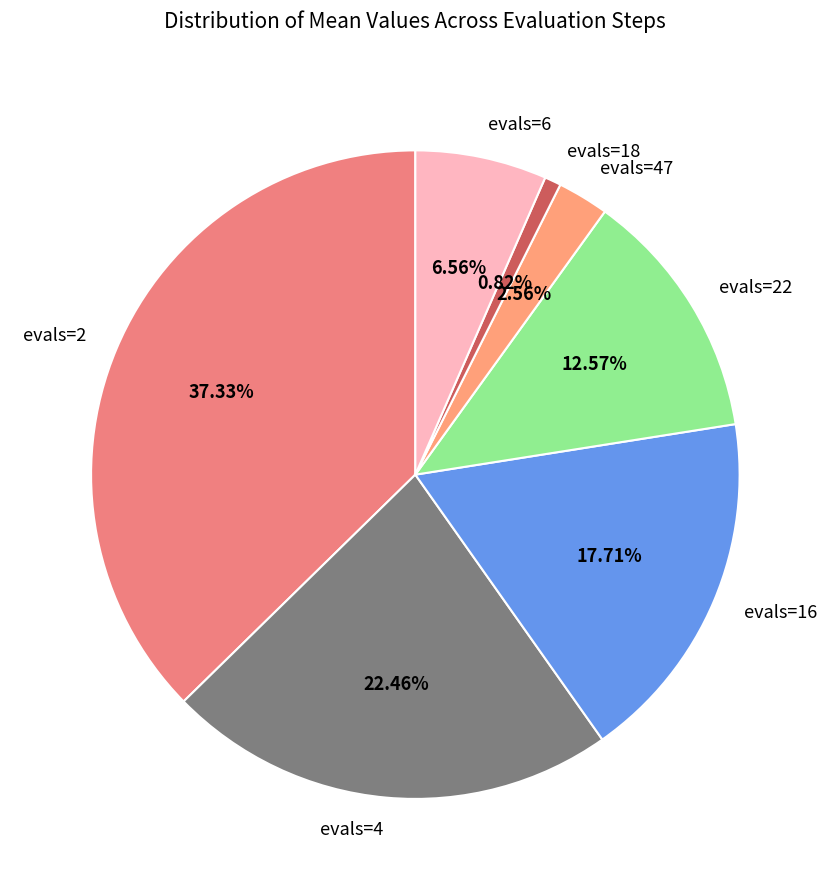

Is it true that evals=47 is 3% of the pie?

True